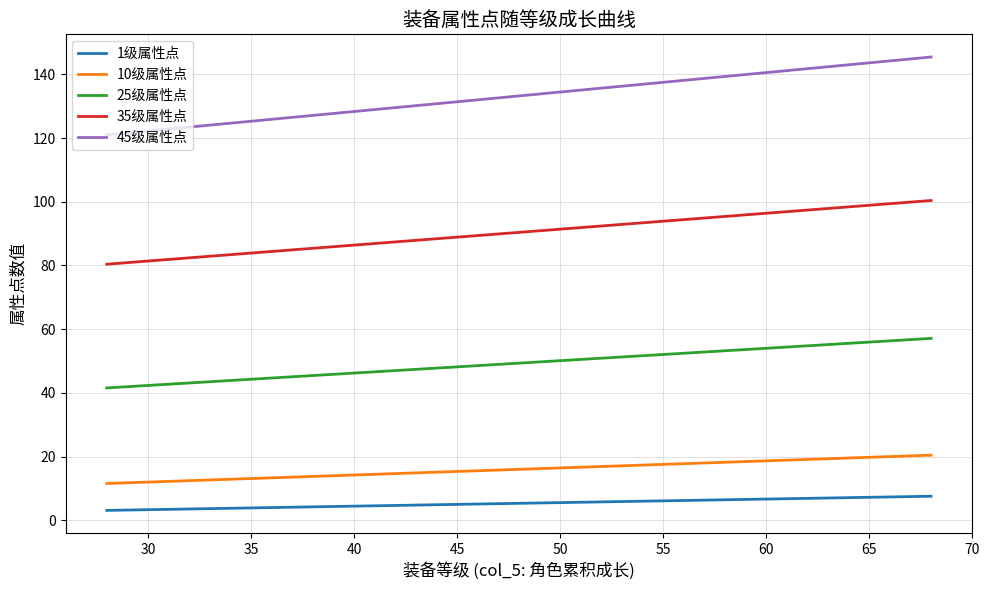

Which series has the largest total across all categories?

45级属性点